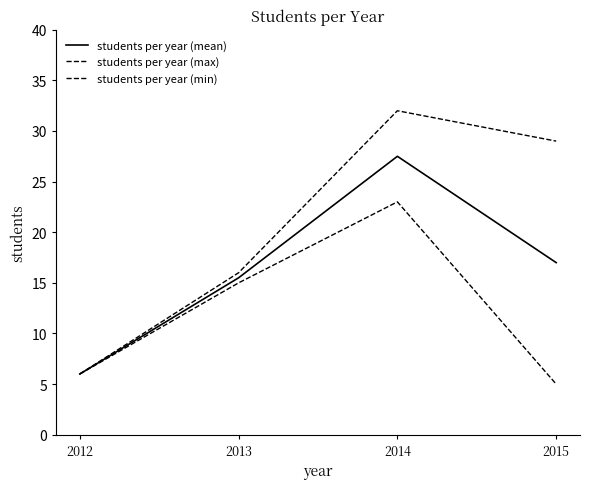

What is the highest value of the students per year (min) series?

23.0